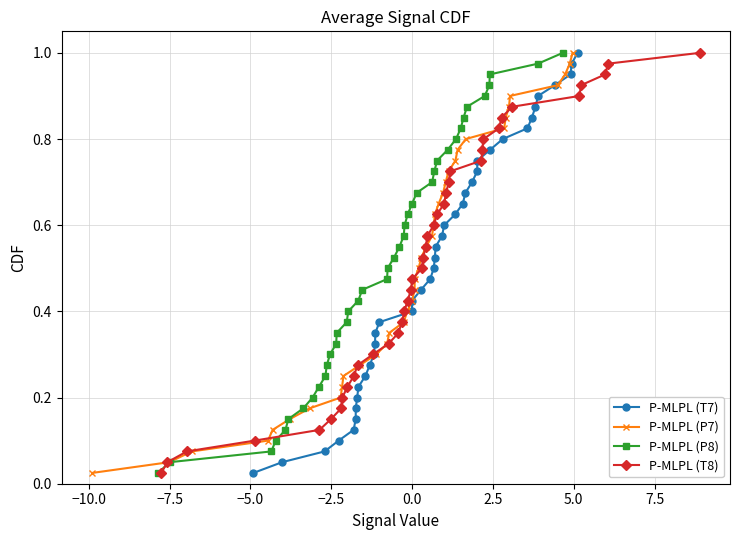

True or false: P-MLPL (T8) has more than 0 interior local peaks.

False